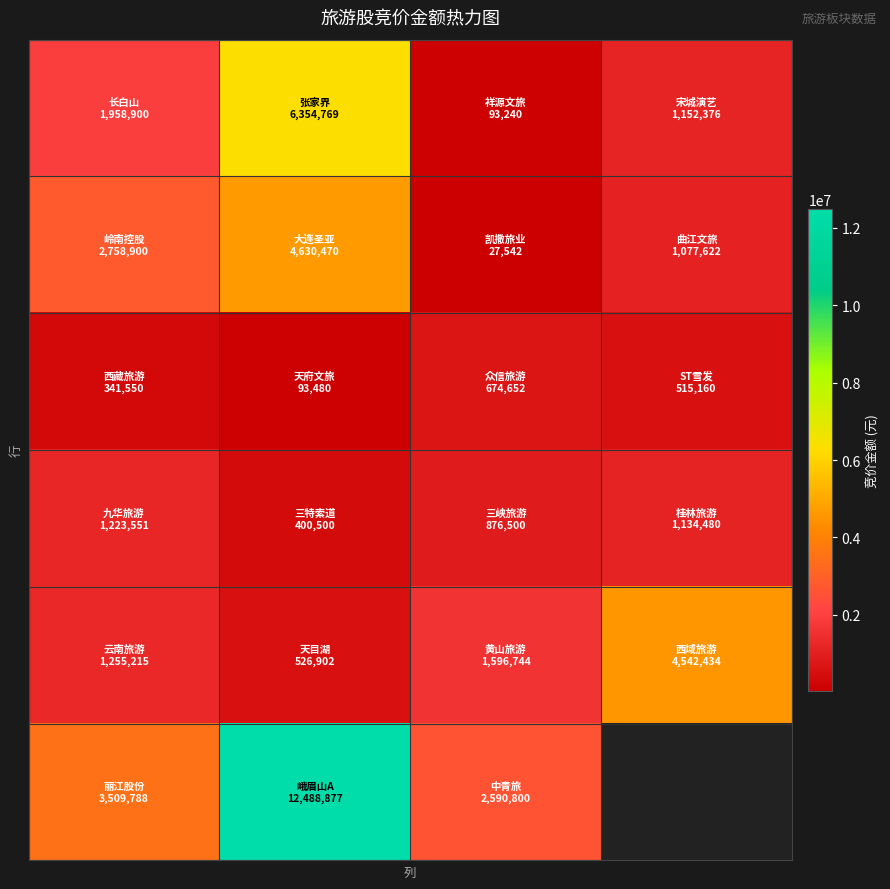

At which category is the sum across all series the highest?

1